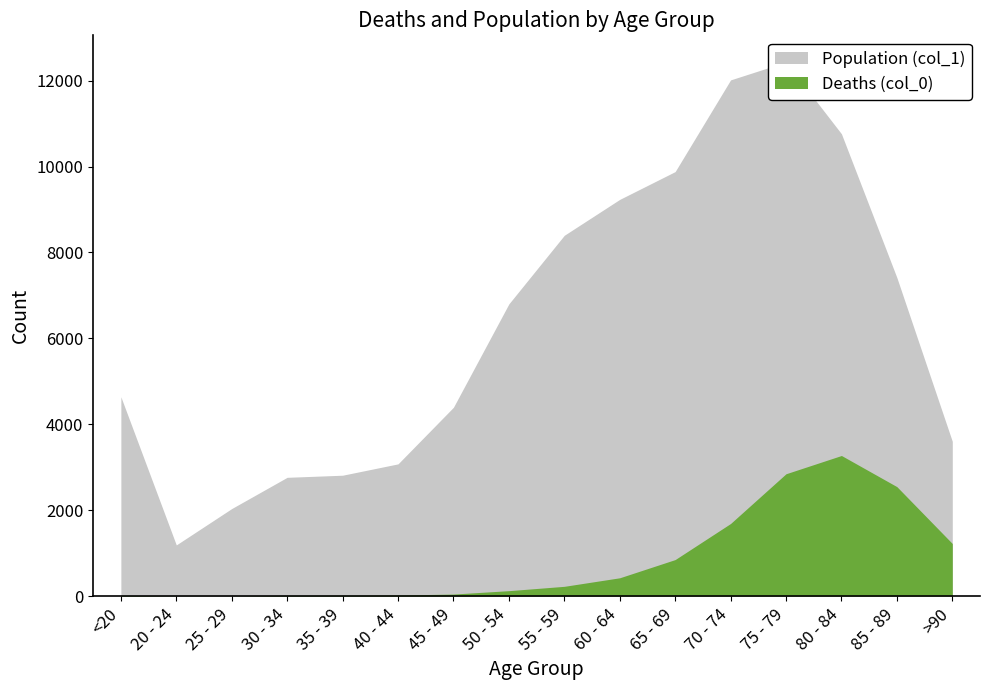

At which label is Deaths (col_0) closest to 1638?

70 - 74